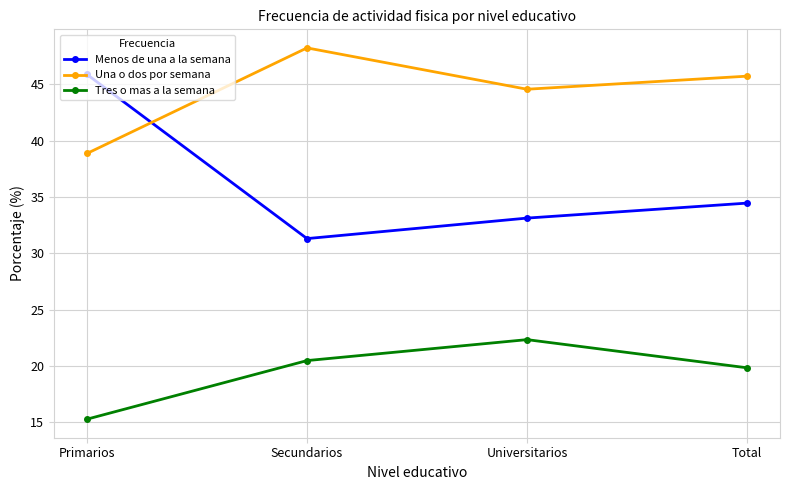

Rank the series by their maximum value, from highest to lowest.

Una o dos por semana, Menos de una a la semana, Tres o mas a la semana